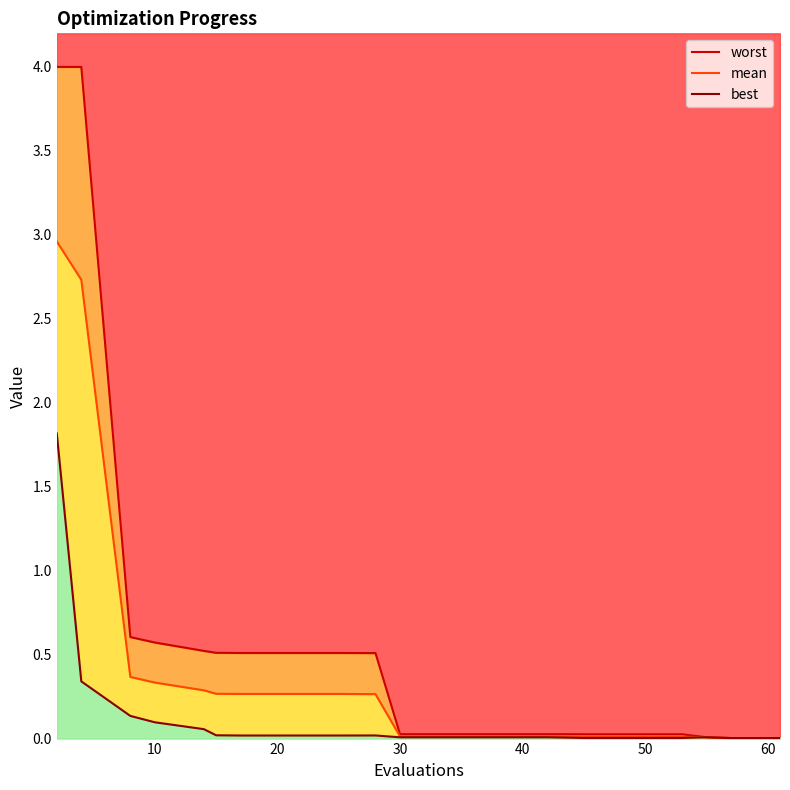

Reading left to right, extract all data points from this chart.

worst: 4.0	4.0	0.6	0.6	0.5	0.5	0.5	0.5	0.5	0.5	0.0	0.0	0.0	0.0	0.0	0.0	0.0	0.0	0.0	0.0
mean: 3.0	2.7	0.4	0.3	0.3	0.3	0.3	0.3	0.3	0.3	0.0	0.0	0.0	0.0	0.0	0.0	0.0	0.0	0.0	0.0
best: 1.8	0.3	0.1	0.1	0.1	0.0	0.0	0.0	0.0	0.0	0.0	0.0	0.0	0.0	0.0	0.0	0.0	0.0	0.0	0.0